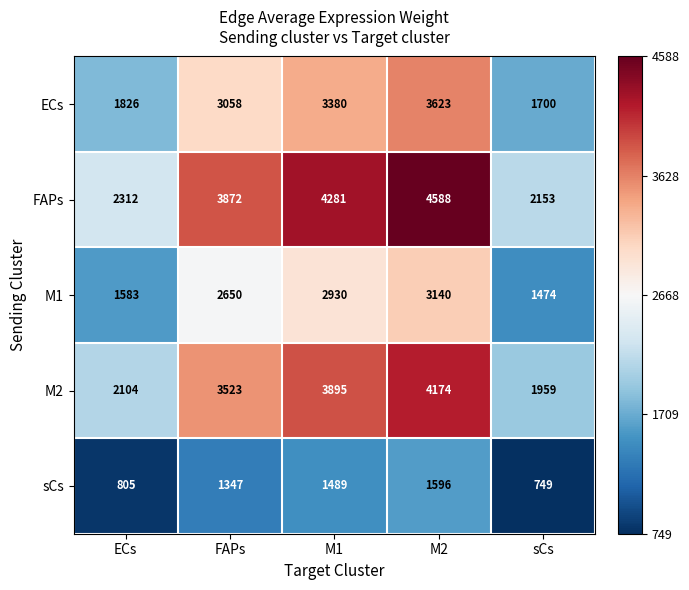

At how many categories does at least one series exceed 3222?

3